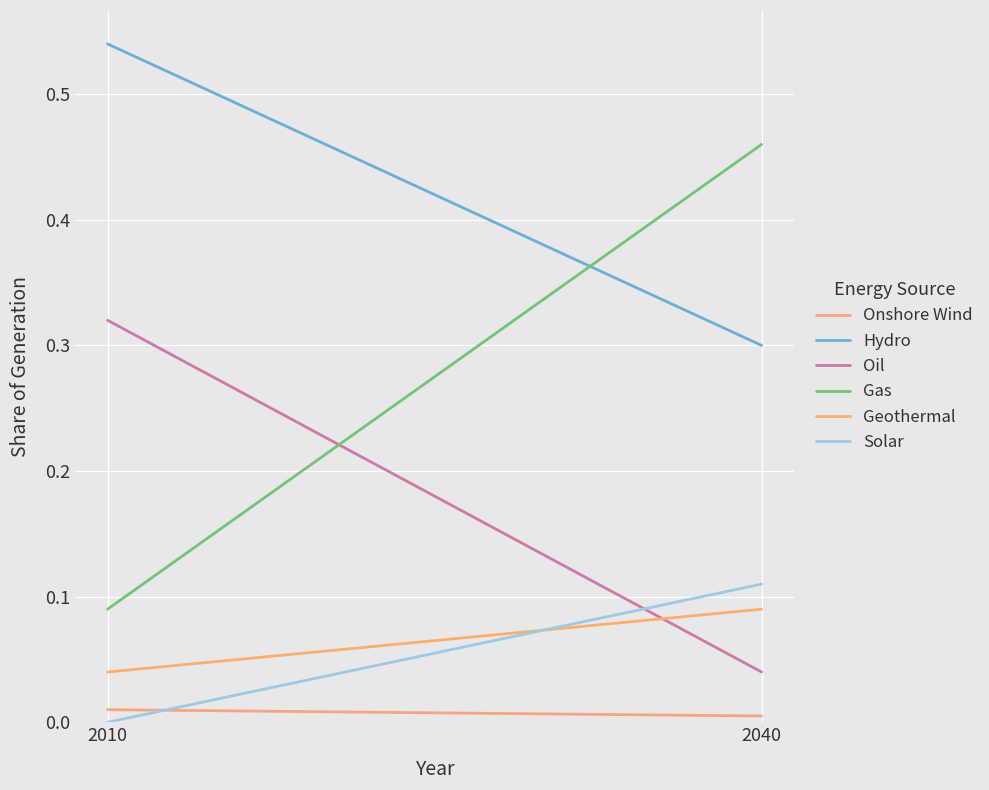

Where is Oil nearest to the value 0?

2040